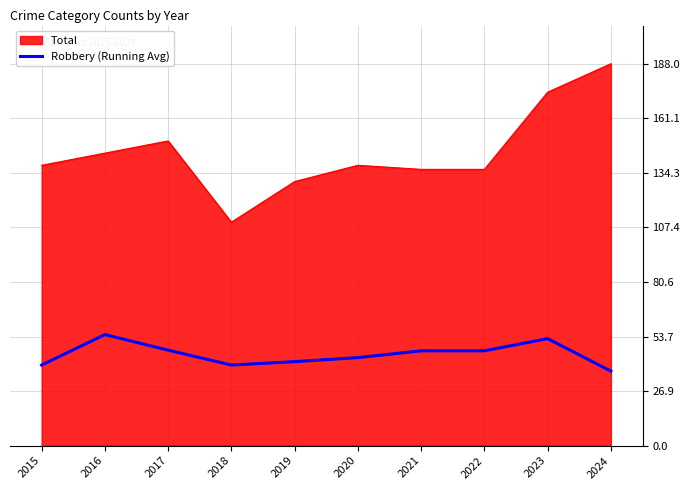

What is the minimum value shown in the chart?

36.7